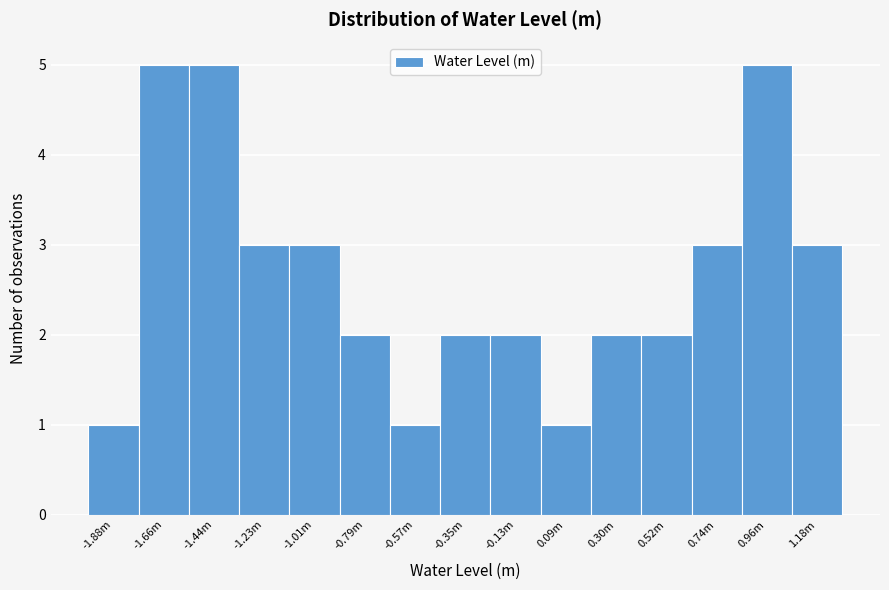

Reading right to left, list all the values displayed in this chart.

1.18m=3	0.96m=5	0.74m=3	0.52m=2	0.30m=2	0.09m=1	-0.13m=2	-0.35m=2	-0.57m=1	-0.79m=2	-1.01m=3	-1.23m=3	-1.44m=5	-1.66m=5	-1.88m=1